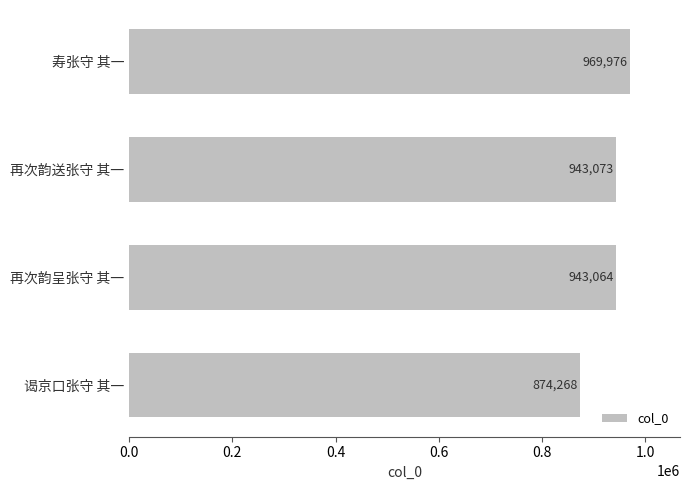

How many series are shown in this chart?

1